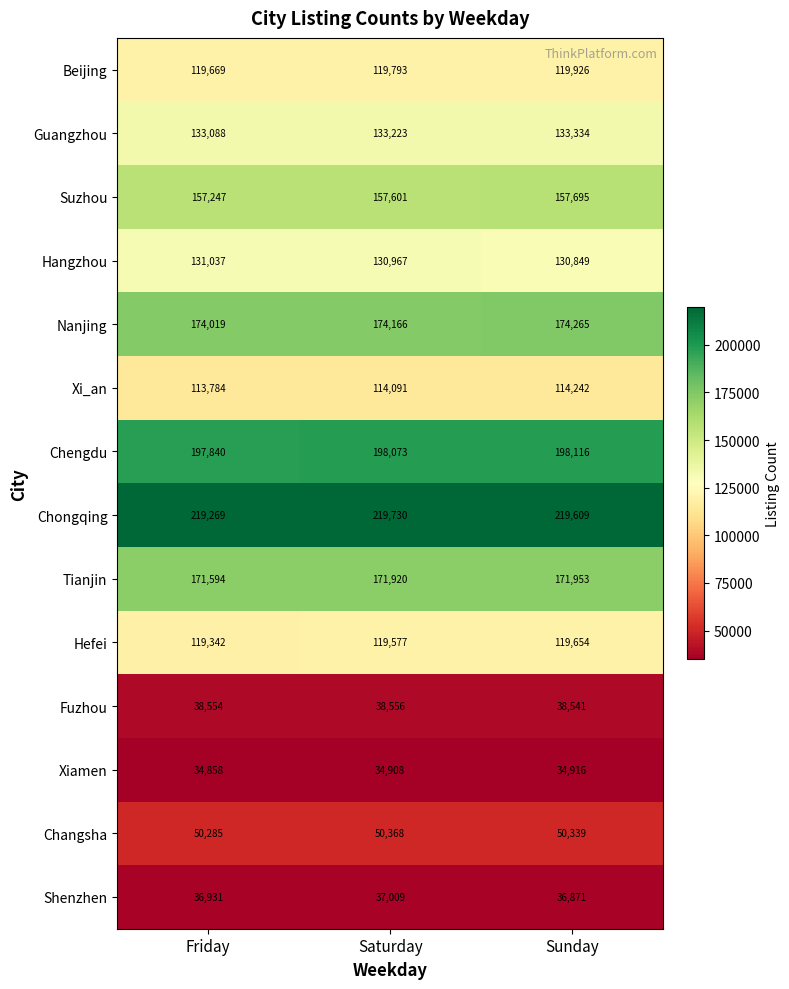

What is the greatest value displayed?

219730